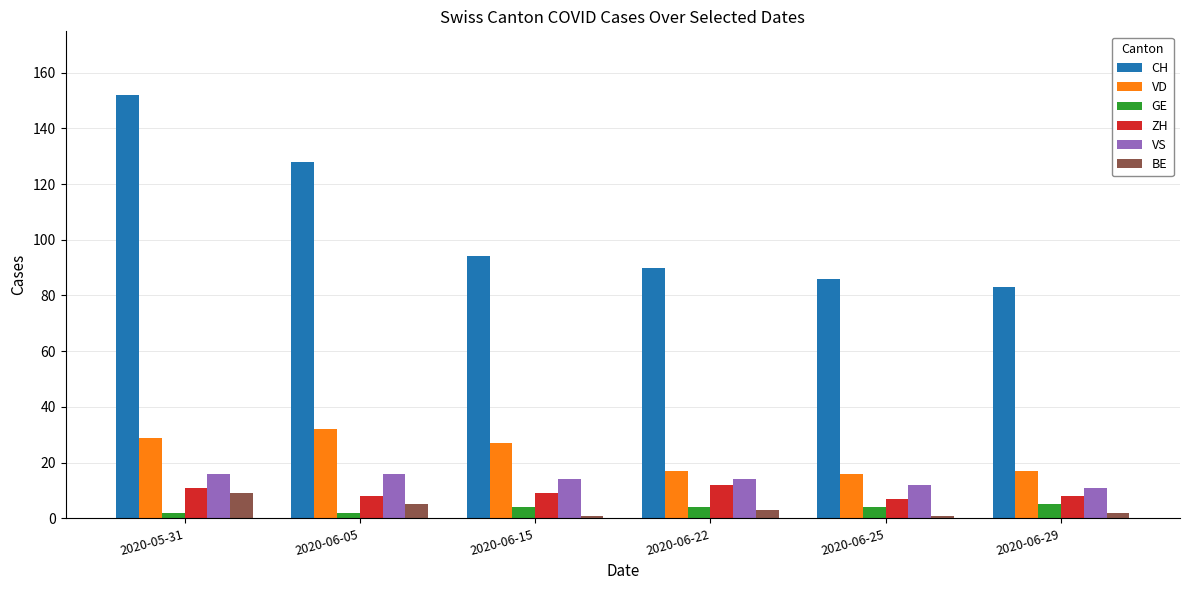

Count the number of data series in this chart.

6